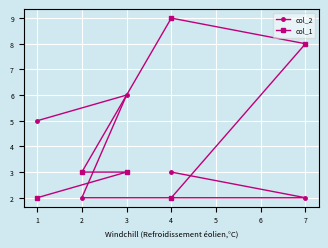

Rank the series by their average value, from highest to lowest.

col_1, col_2